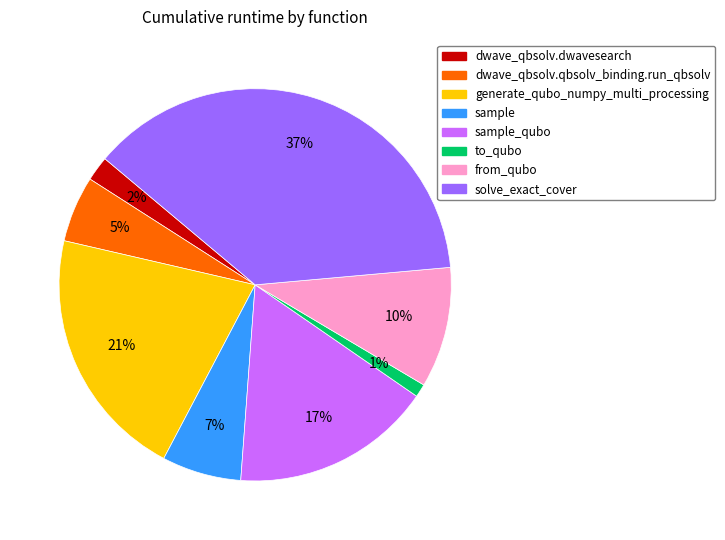

To the nearest percent, what is the difference between the largest and smallest slice percentages?

36%